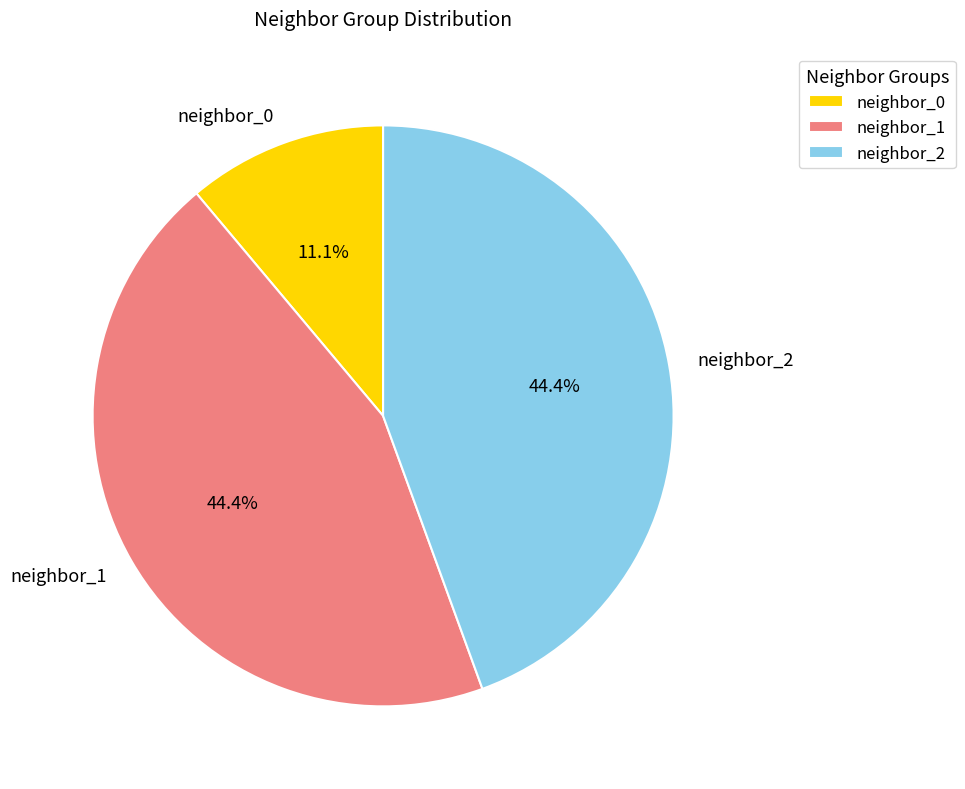

Does neighbor_1 represent more than half of the total?

No